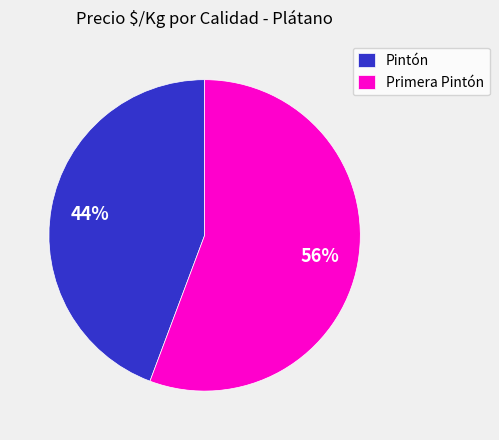

Which category accounts for the majority?

Primera Pintón